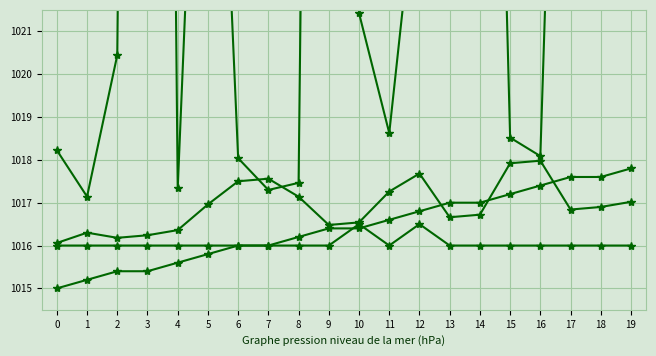

What is the total value across all series at 12?

4076.1